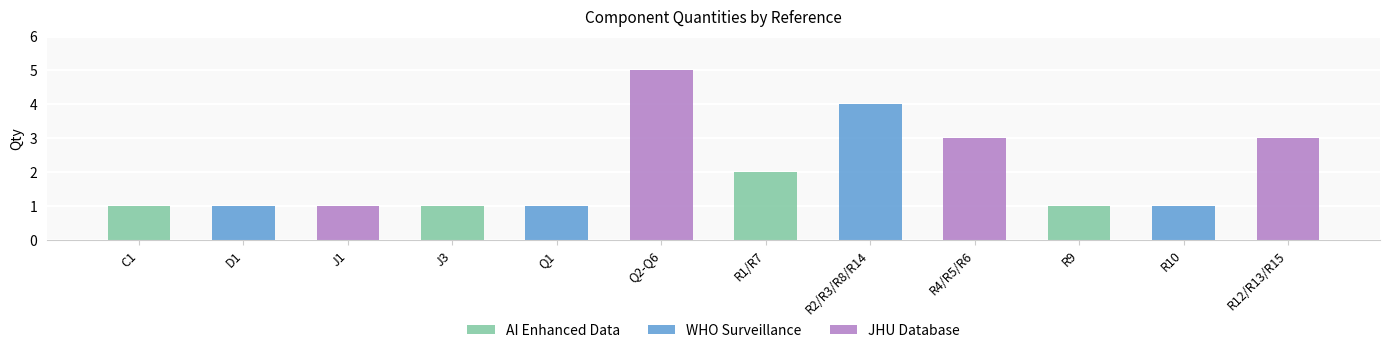

What is the change in value from C1 to R4/R5/R6?

+2